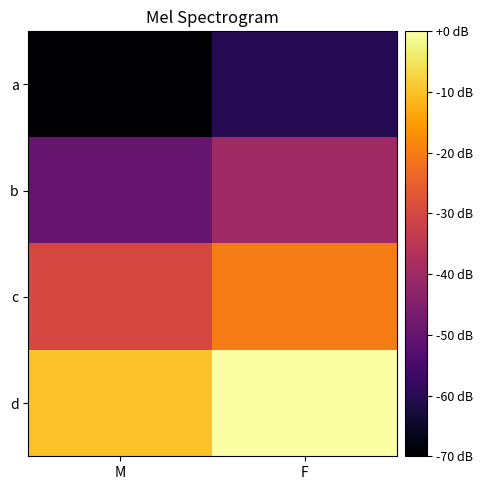

What is the total value across all series at M?

-160